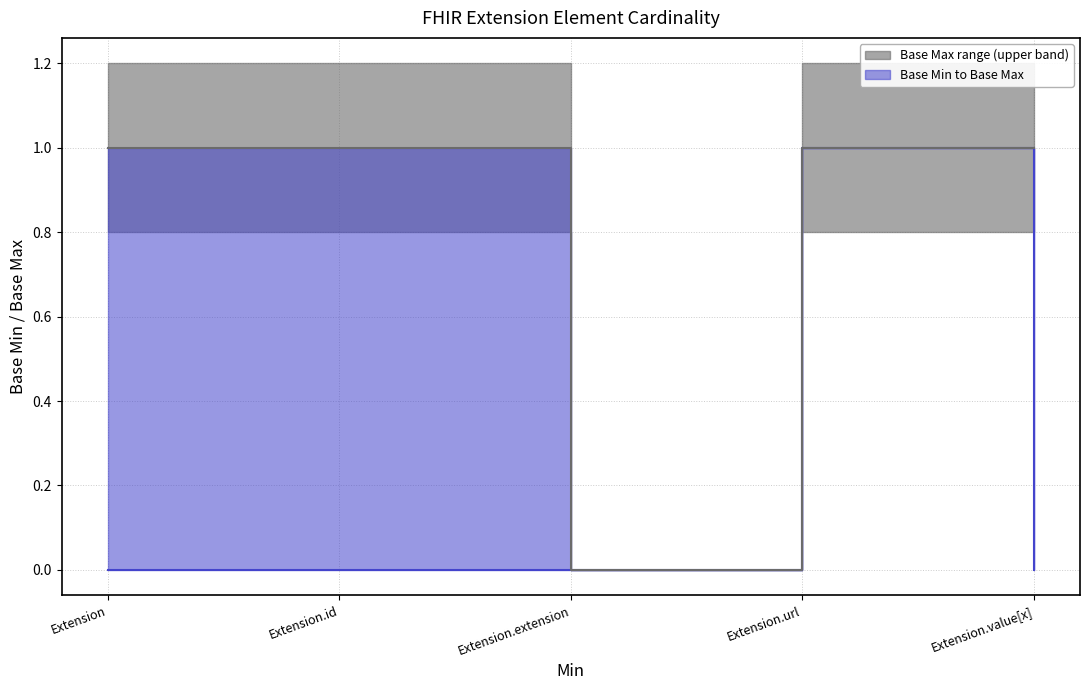

How many series are shown in this chart?

2